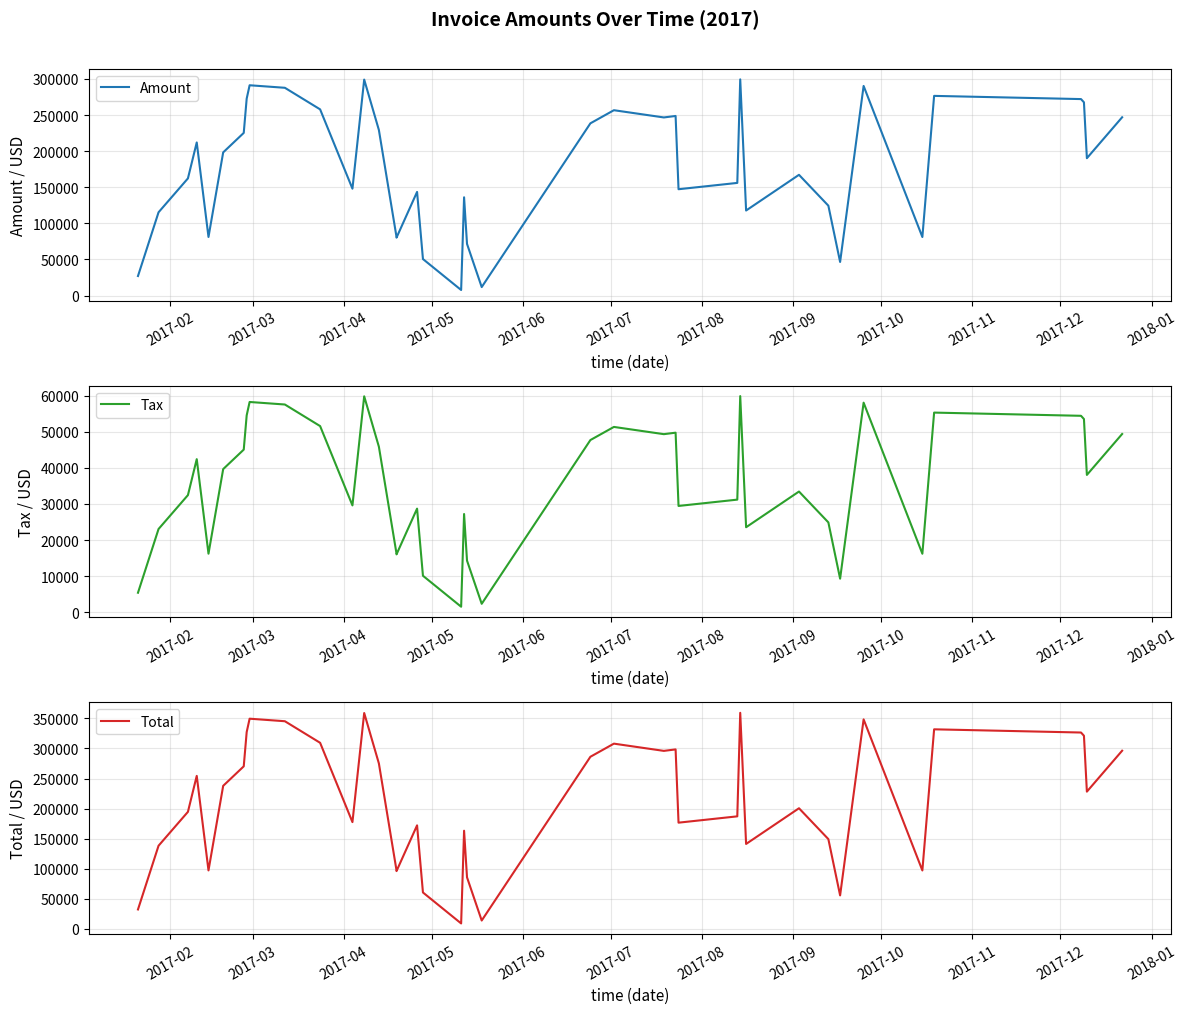

Which series has the largest total across all categories?

Total